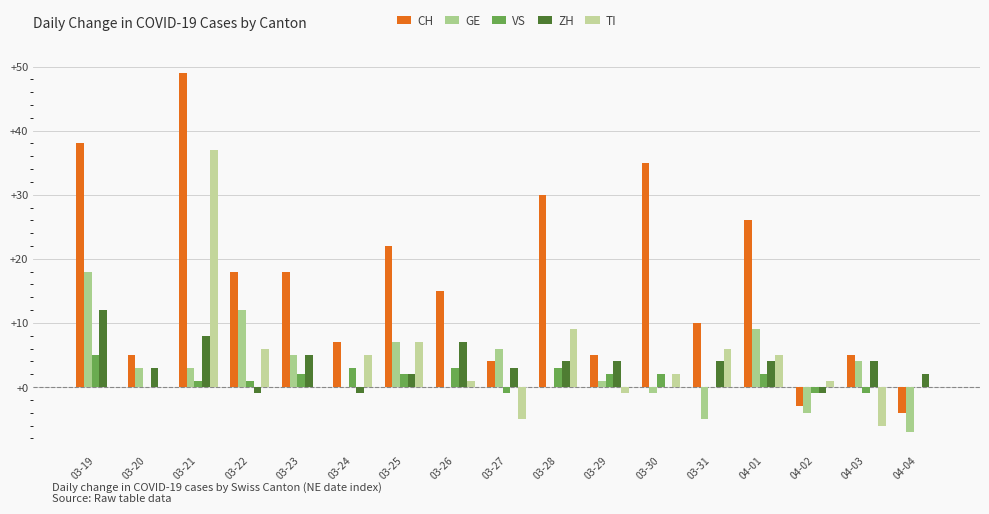

What is the difference between the highest and lowest values at 03-21?

48